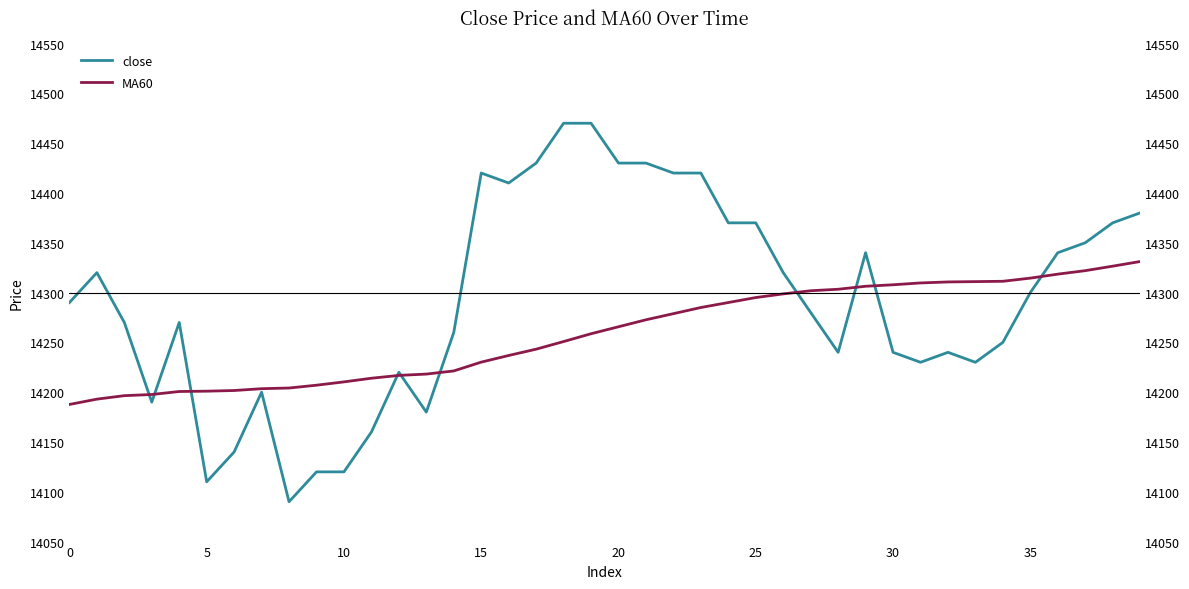

The MA60 series shows 14278.8 at 22. True or false?

True